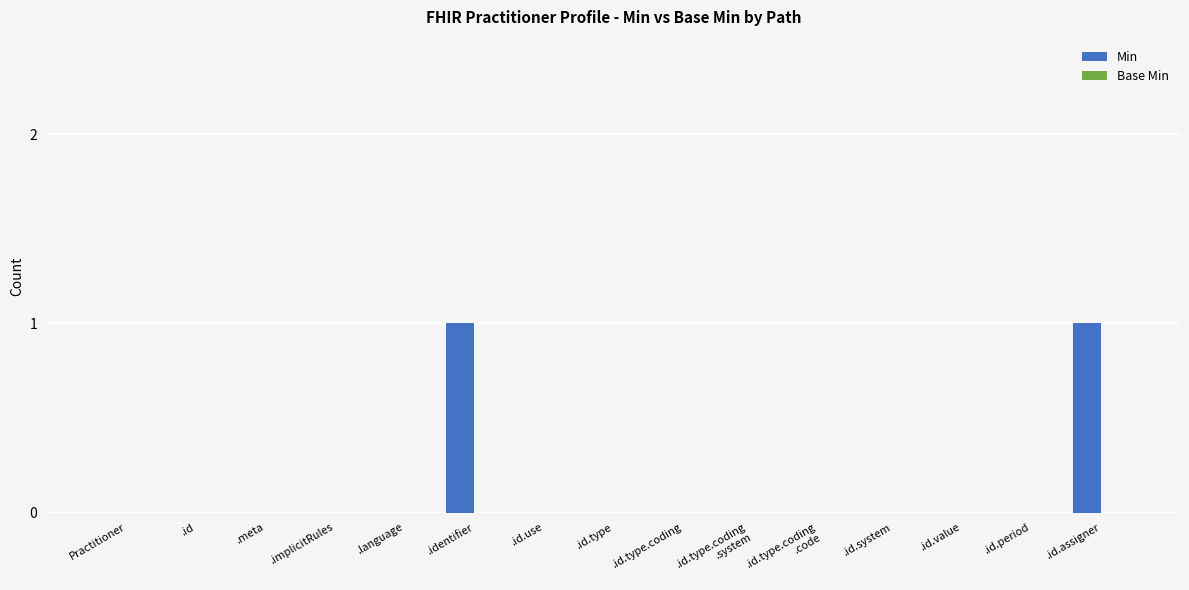

Is it true that the value at .id.assigner is 1?

True